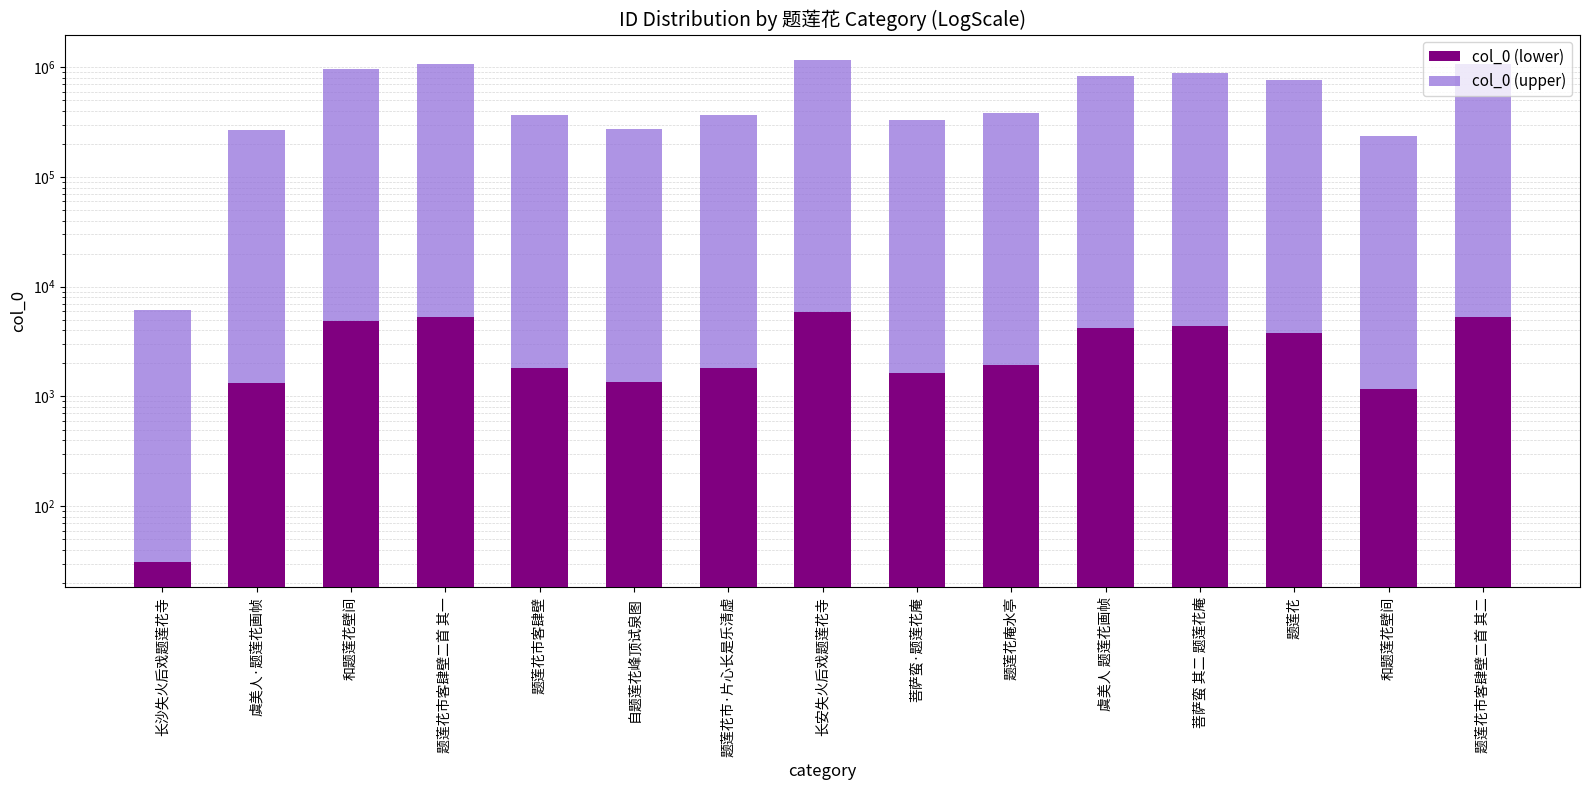

What are all the series names shown in the legend?

col_0 (lower), col_0 (upper)